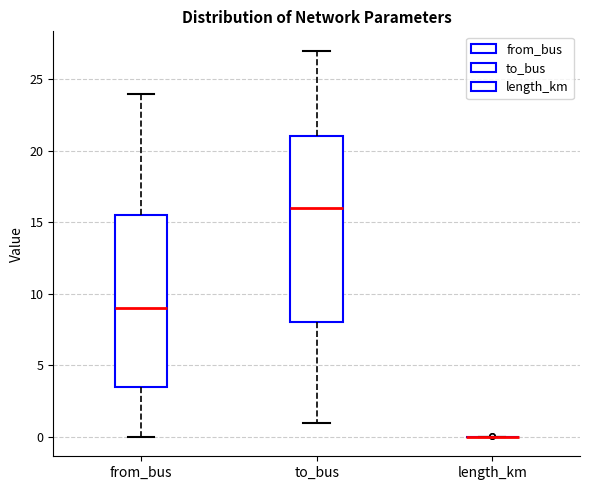

Which box is the tallest, from its lower edge to its upper edge?

to_bus